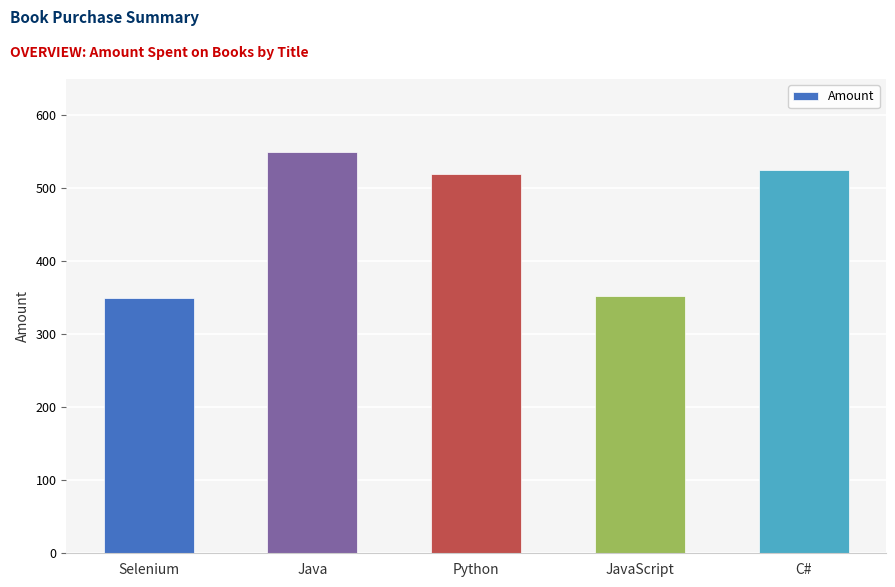

Which category has the highest value across all series?

Java